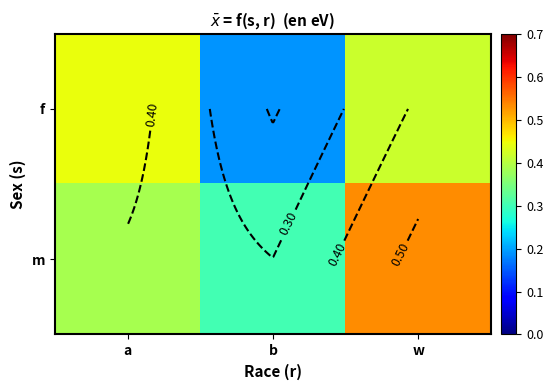

What is the smallest value displayed?

0.2